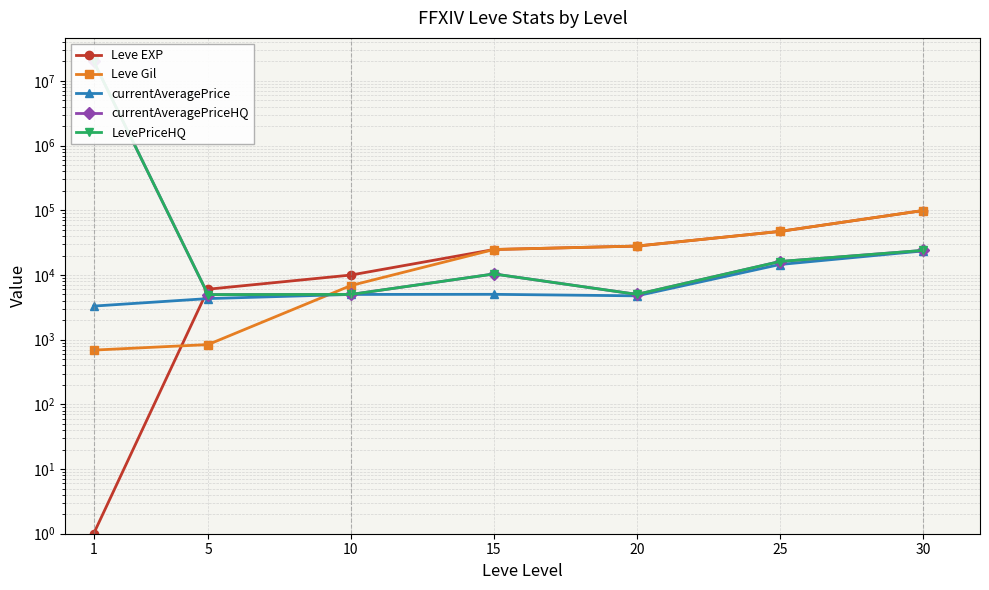

Which series changed the most between 1 and 25?

currentAveragePriceHQ